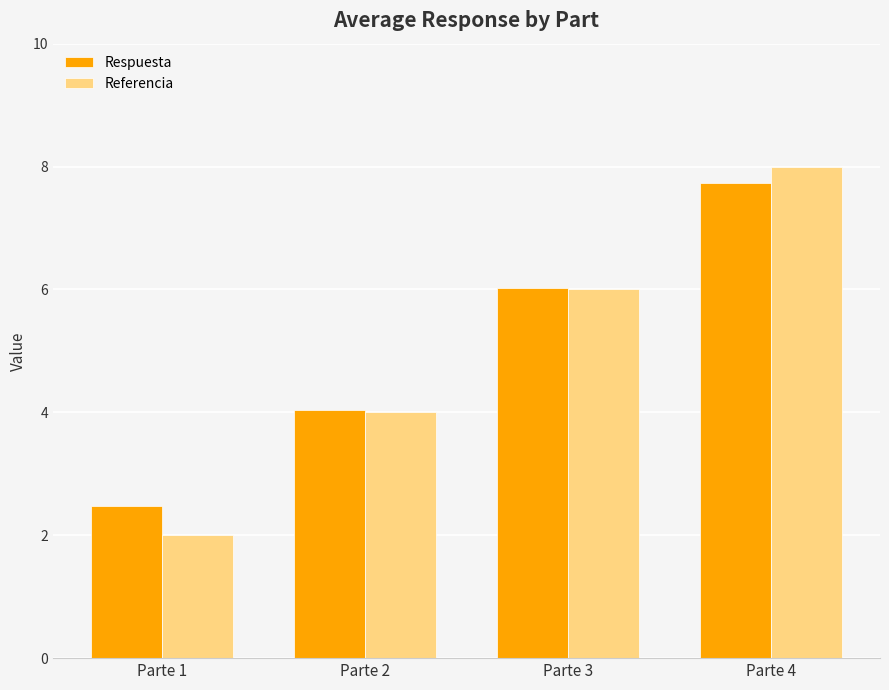

The Respuesta series shows 10.9 at Parte 4. True or false?

False